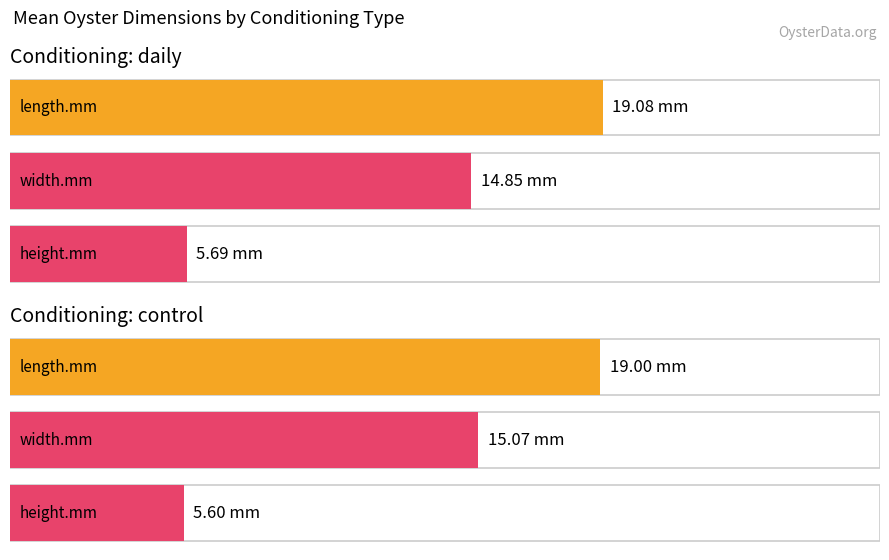

Are the bars grouped side by side (vs. stacked)?

Yes